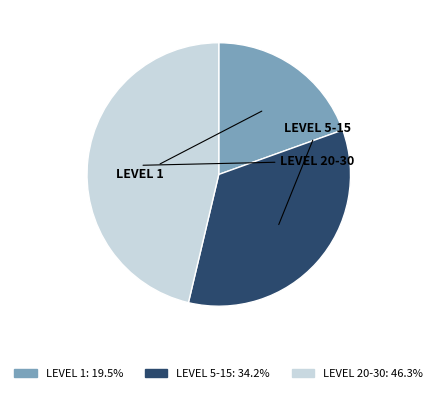

Is there a majority slice in this chart?

No